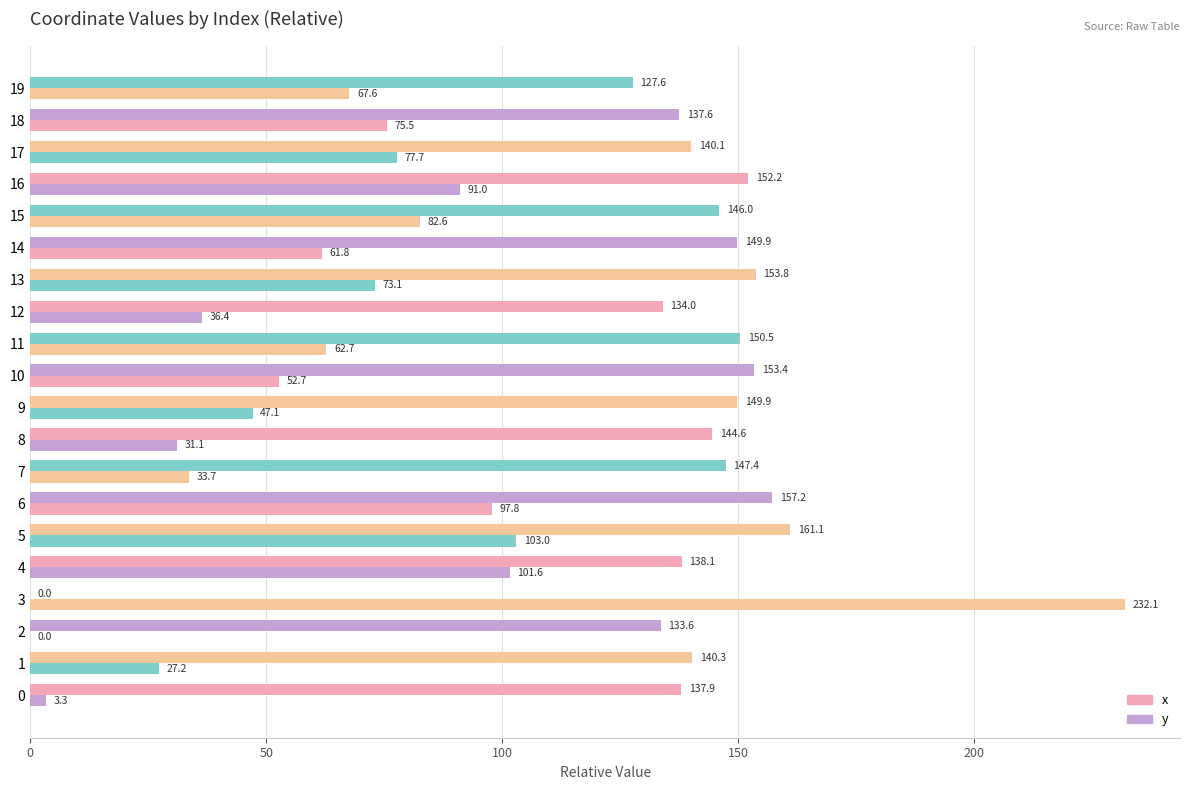

How many values in x are above zero?

19